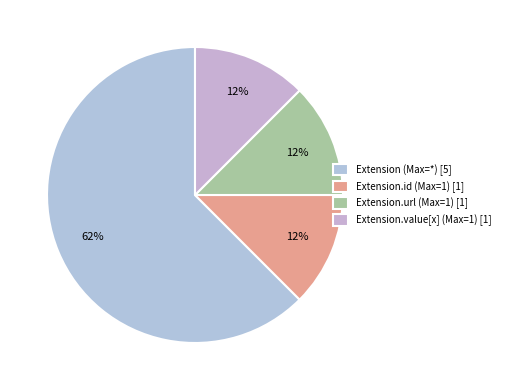

To the nearest percent, what is the average slice percentage?

25%